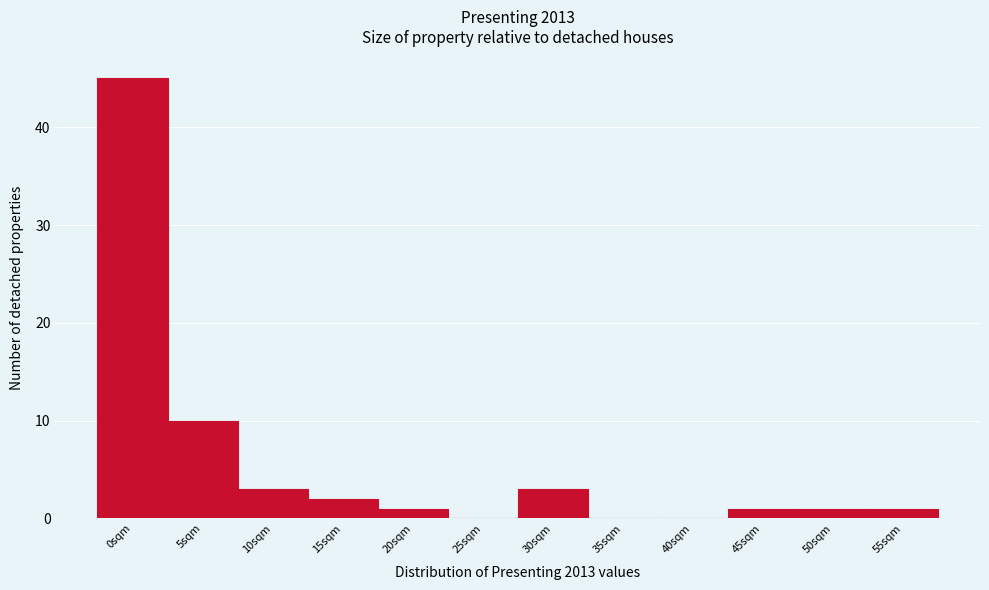

Reading left to right, what are all the values shown in this chart?

0sqm=45	5sqm=10	10sqm=3	15sqm=2	20sqm=1	25sqm=0	30sqm=3	35sqm=0	40sqm=0	45sqm=1	50sqm=1	55sqm=1